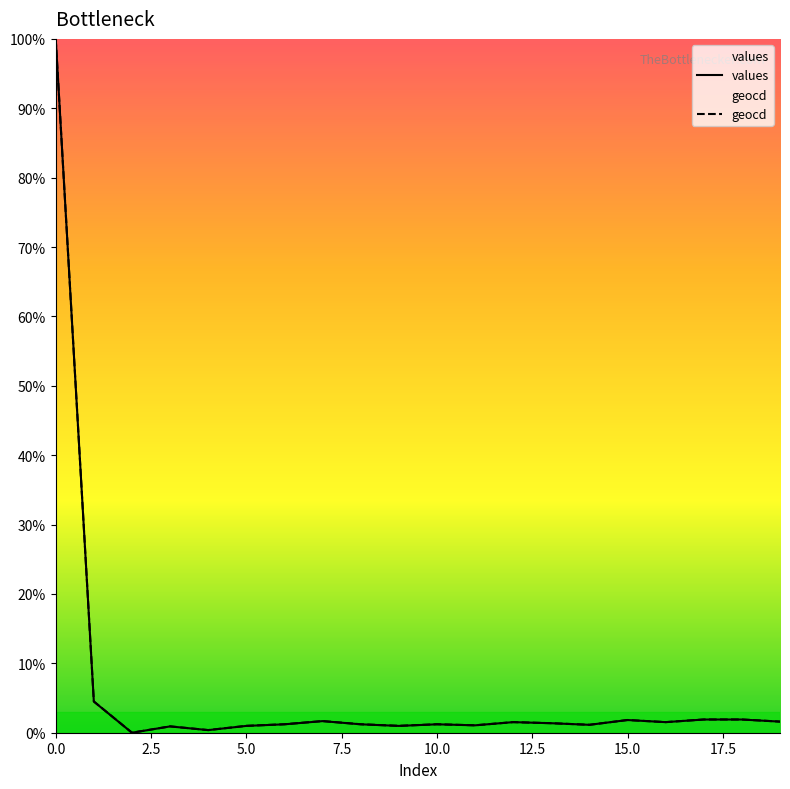

Does the chart have visible grid lines?

No